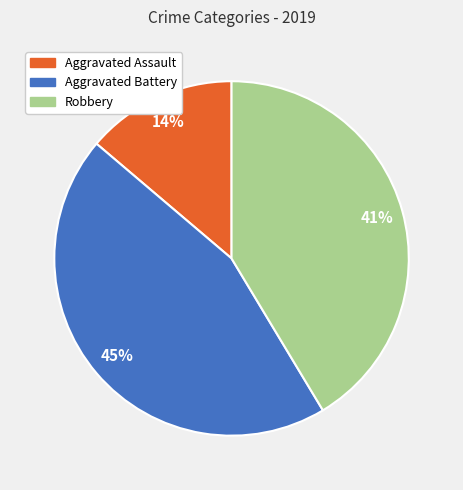

Between Aggravated Battery and Aggravated Assault, which is larger?

Aggravated Battery